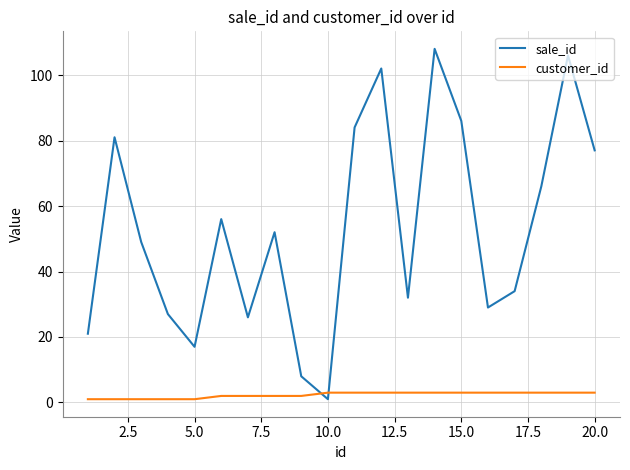

Which series has the largest range (max minus min)?

sale_id